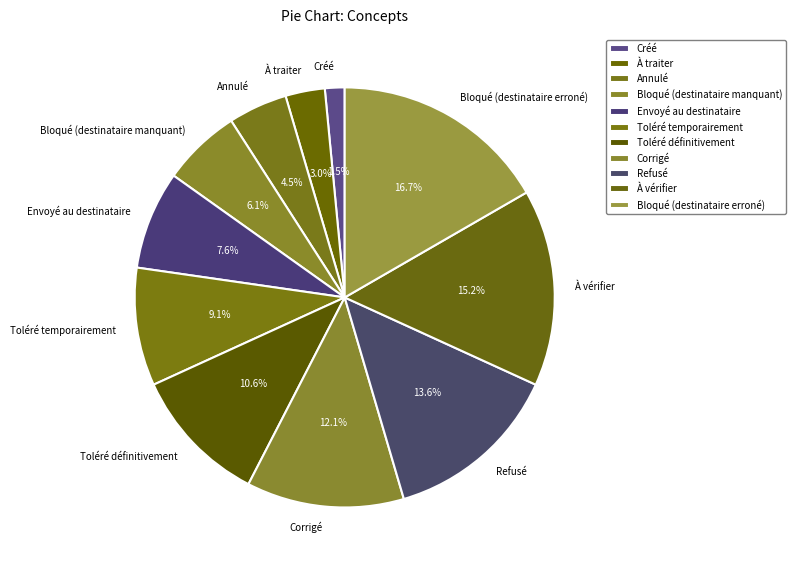

Is Annulé the majority of the pie?

No